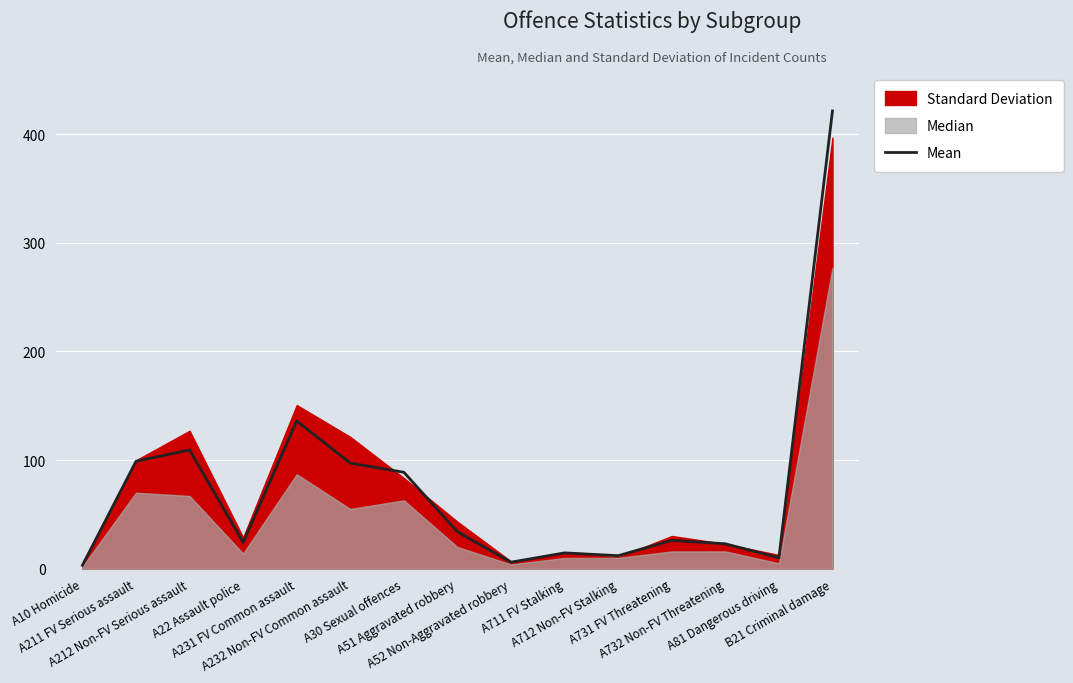

Reading right to left, list all the values displayed in this chart.

421.3	10.1	23.0	26.1	12.1	14.6	6.1	34.0	88.8	97.2	136.0	24.3	109.4	98.9	3.2